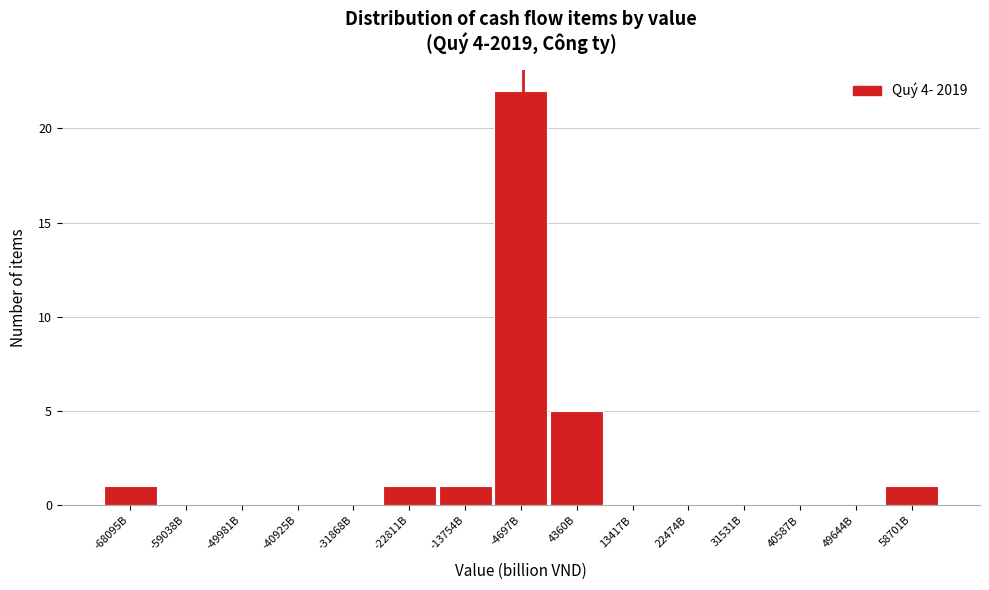

Reading left to right, list all the values displayed in this chart.

-68095B=1	-59038B=0	-49981B=0	-40925B=0	-31868B=0	-22811B=1	-13754B=1	-4697B=22	4360B=5	13417B=0	22474B=0	31531B=0	40587B=0	49644B=0	58701B=1